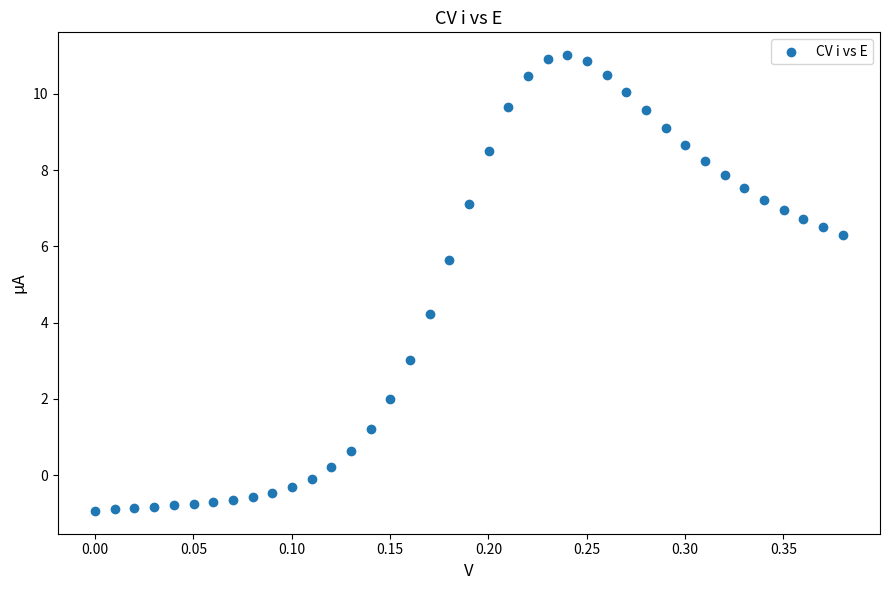

What is the range of Y values (max minus min)?

11.9